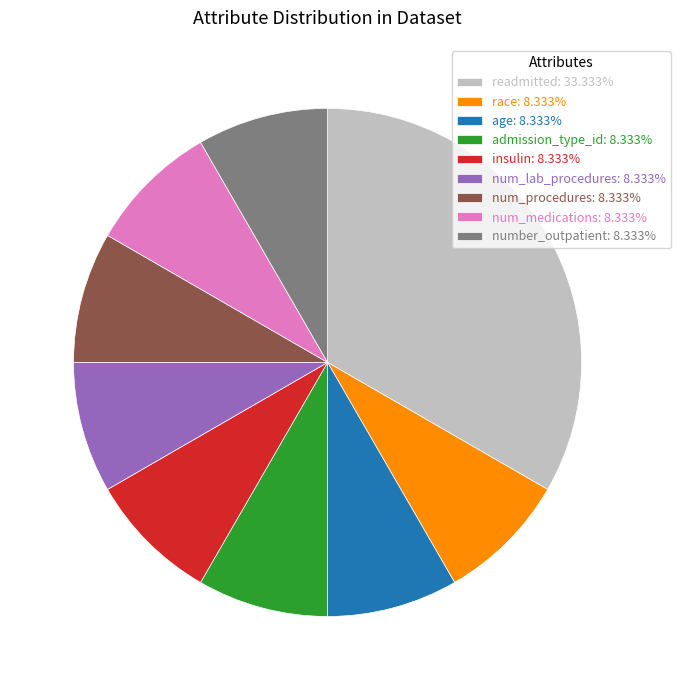

Is there any slice that represents more than half of the pie?

No